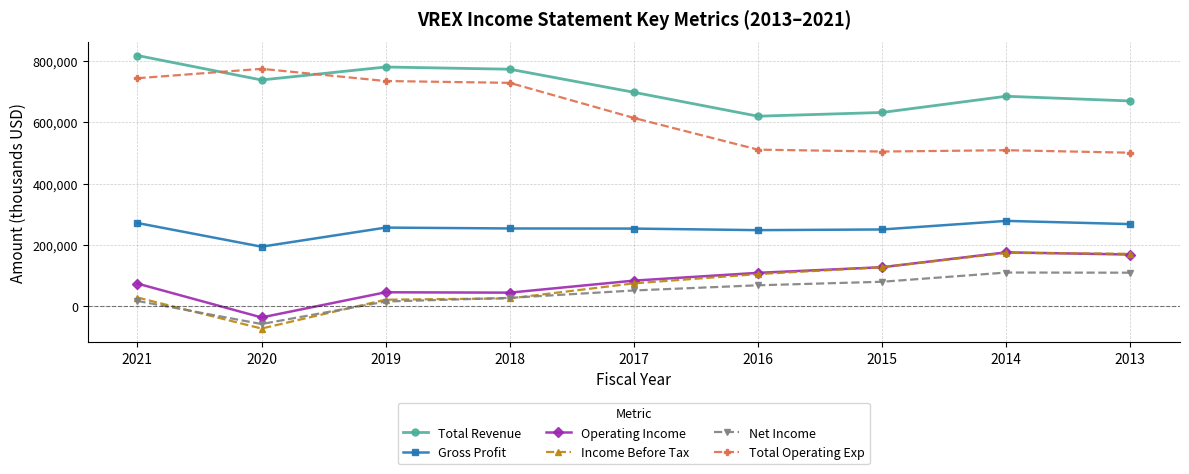

Is it true that Income Before Tax equals 71232 at 2015?

False